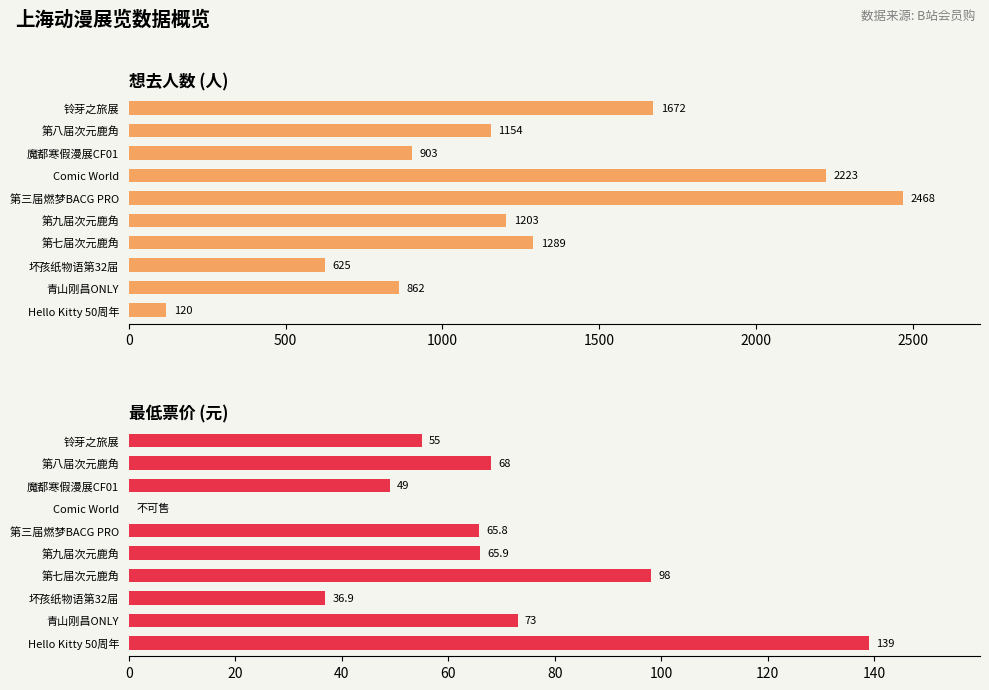

How many positive values does the 最低票价 series have?

9